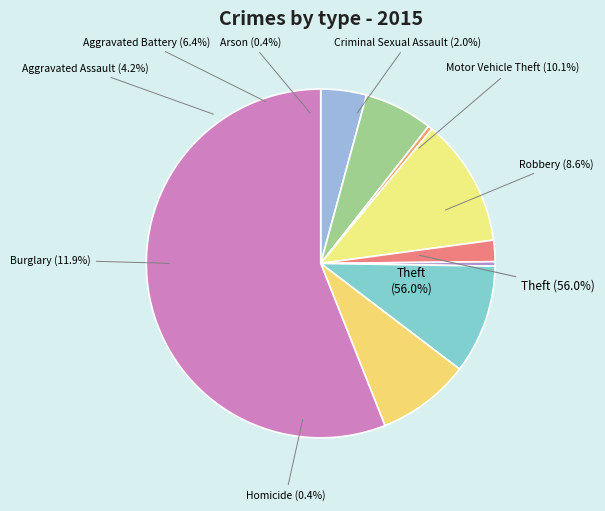

Rank the categories by value from lowest to highest.

Arson, Homicide, Criminal Sexual Assault, Aggravated Assault, Aggravated Battery, Robbery, Motor Vehicle Theft, Burglary, Theft